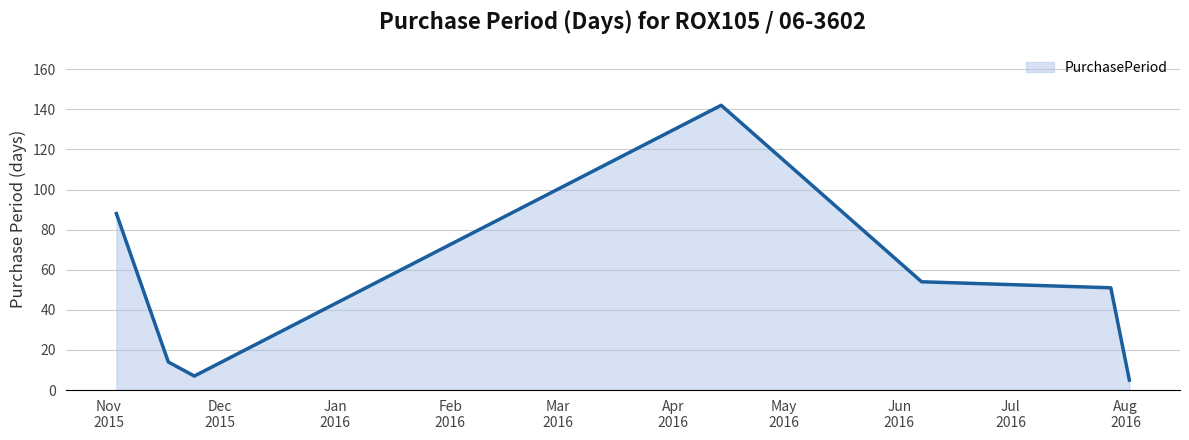

Count the number of data series in this chart.

1